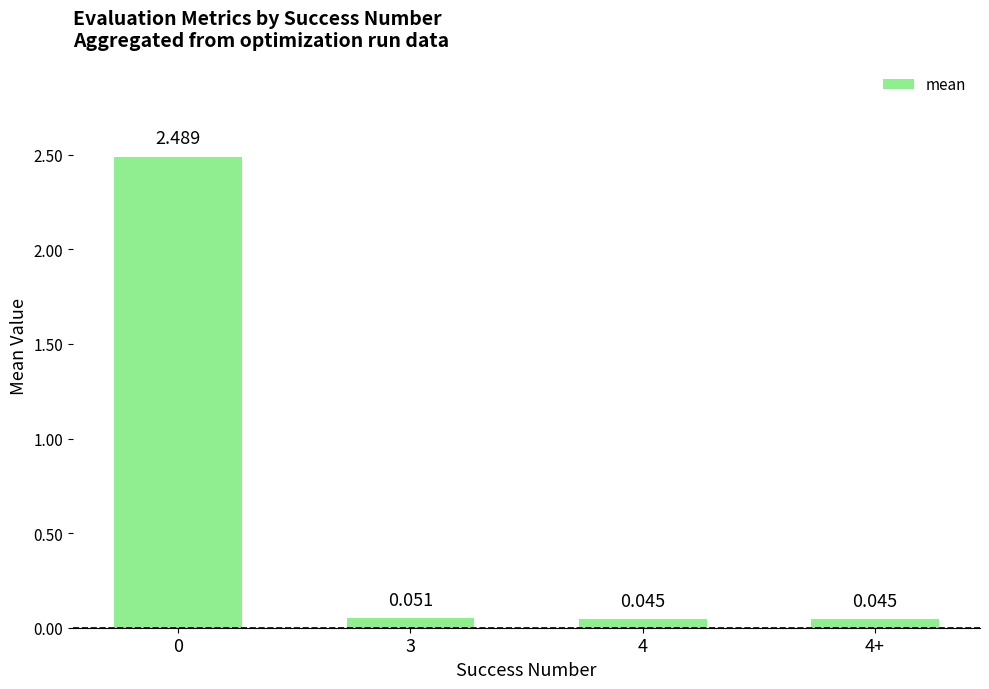

True or false: the data shows 0.0 at 4+.

True